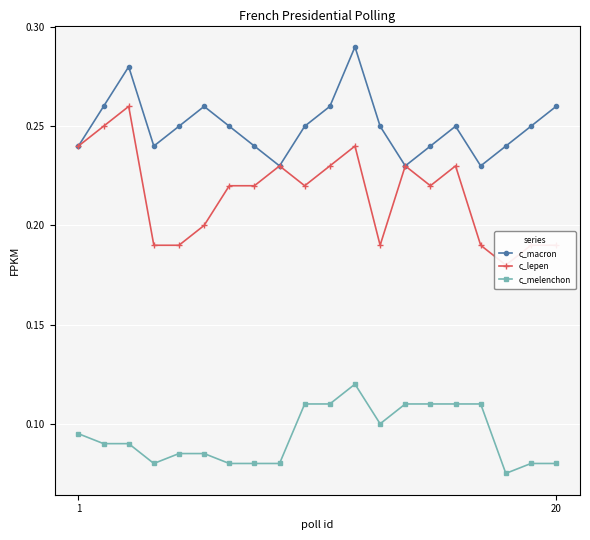

Reading left to right, extract all data points from this chart.

c_macron: 0.2	0.3	0.3	0.2	0.2	0.3	0.2	0.2	0.2	0.2	0.3	0.3	0.2	0.2	0.2	0.2	0.2	0.2	0.2	0.3
c_lepen: 0.2	0.2	0.3	0.2	0.2	0.2	0.2	0.2	0.2	0.2	0.2	0.2	0.2	0.2	0.2	0.2	0.2	0.2	0.2	0.2
c_melenchon: 0.1	0.1	0.1	0.1	0.1	0.1	0.1	0.1	0.1	0.1	0.1	0.1	0.1	0.1	0.1	0.1	0.1	0.1	0.1	0.1